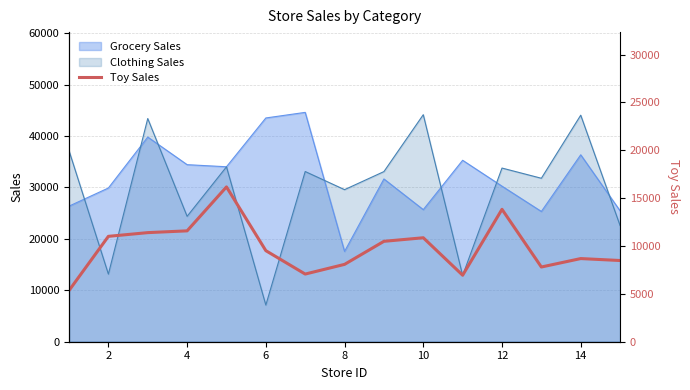

What is the highest value of the Clothing Sales series?

44138